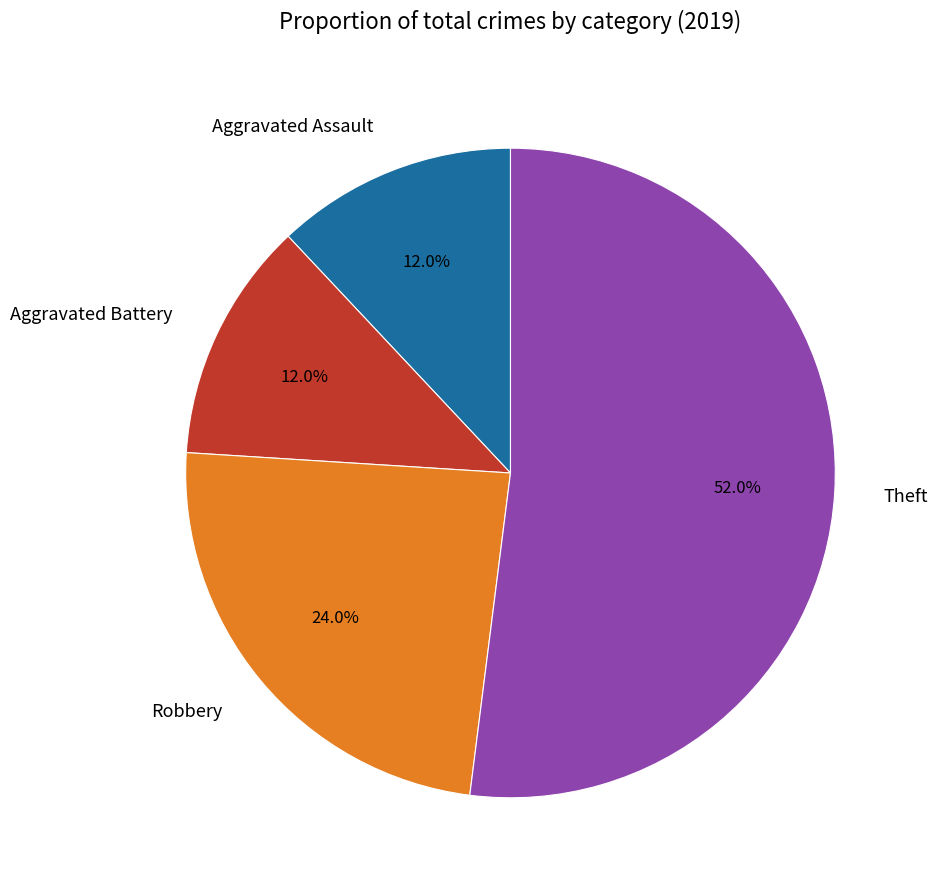

What percentage is NOT represented by Theft?

48.0%